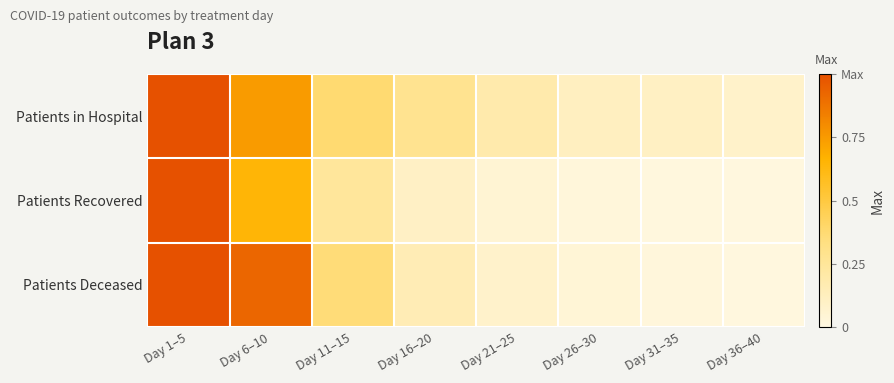

Reading right to left, transcribe all the data shown in this chart.

Patients in Hospital: Day 36–40=0.1	Day 31–35=0.1	Day 26–30=0.1	Day 21–25=0.2	Day 16–20=0.3	Day 11–15=0.4	Day 6–10=0.7	Day 1–5=1.0
Patients Recovered: Day 36–40=0.0	Day 31–35=0.0	Day 26–30=0.0	Day 21–25=0.0	Day 16–20=0.1	Day 11–15=0.2	Day 6–10=0.7	Day 1–5=1.0
Patients Deceased: Day 36–40=0.0	Day 31–35=0.0	Day 26–30=0.0	Day 21–25=0.1	Day 16–20=0.2	Day 11–15=0.4	Day 6–10=0.9	Day 1–5=1.0